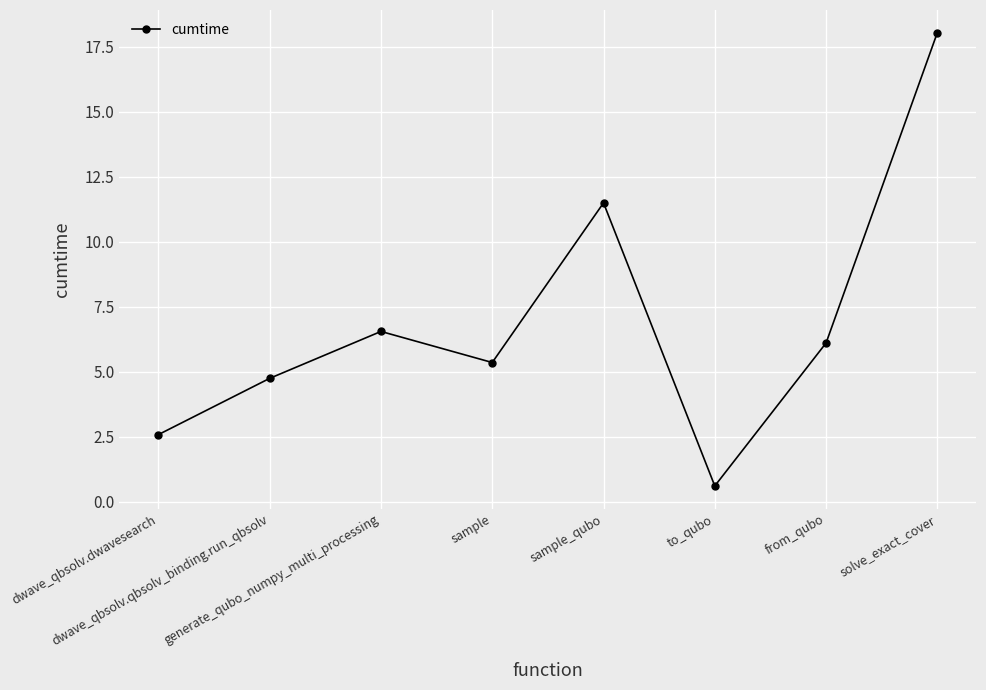

What is the difference between the second highest and second lowest values?

8.9